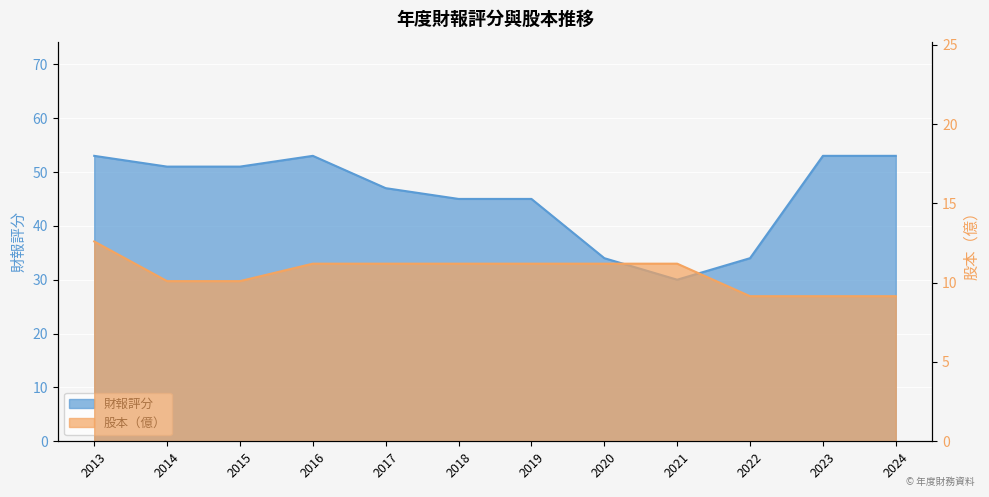

What is the difference between the maximum and minimum values in the 財報評分 series?

23.0